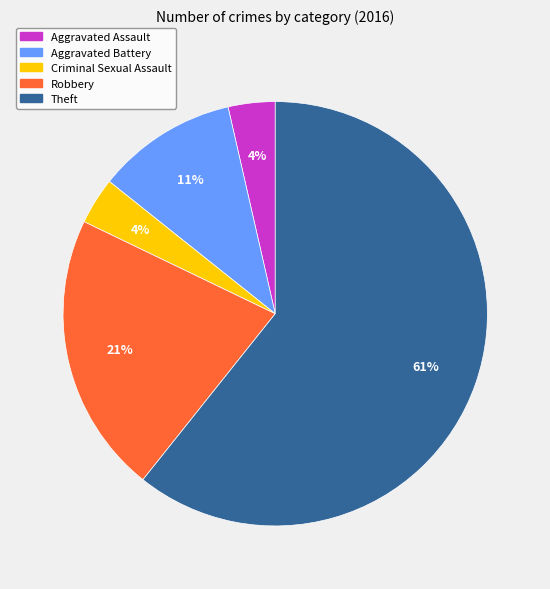

Between Theft and Aggravated Battery, which is larger?

Theft